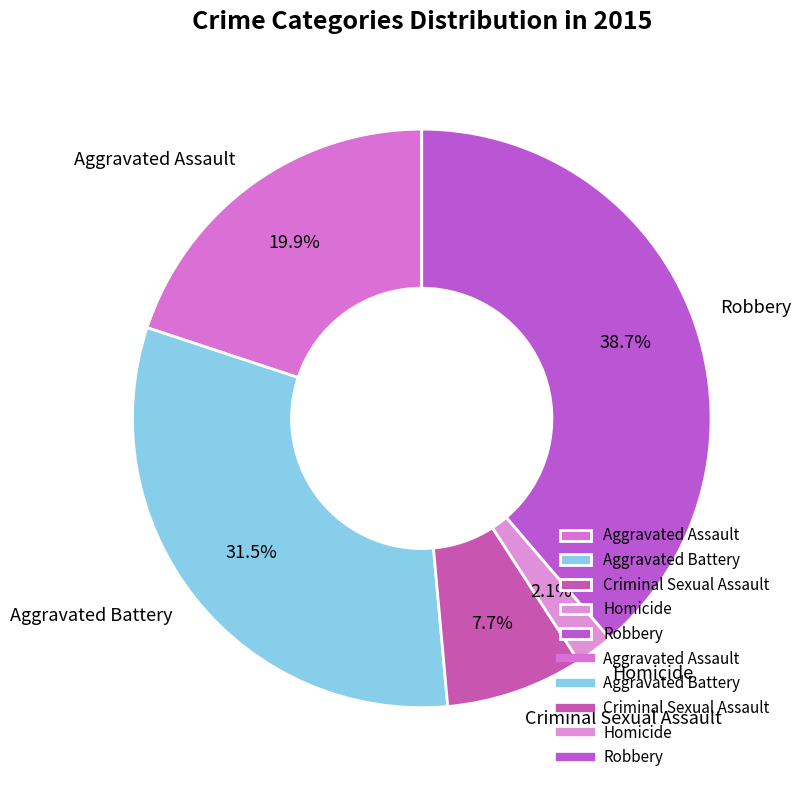

Which slice is the smallest?

Homicide